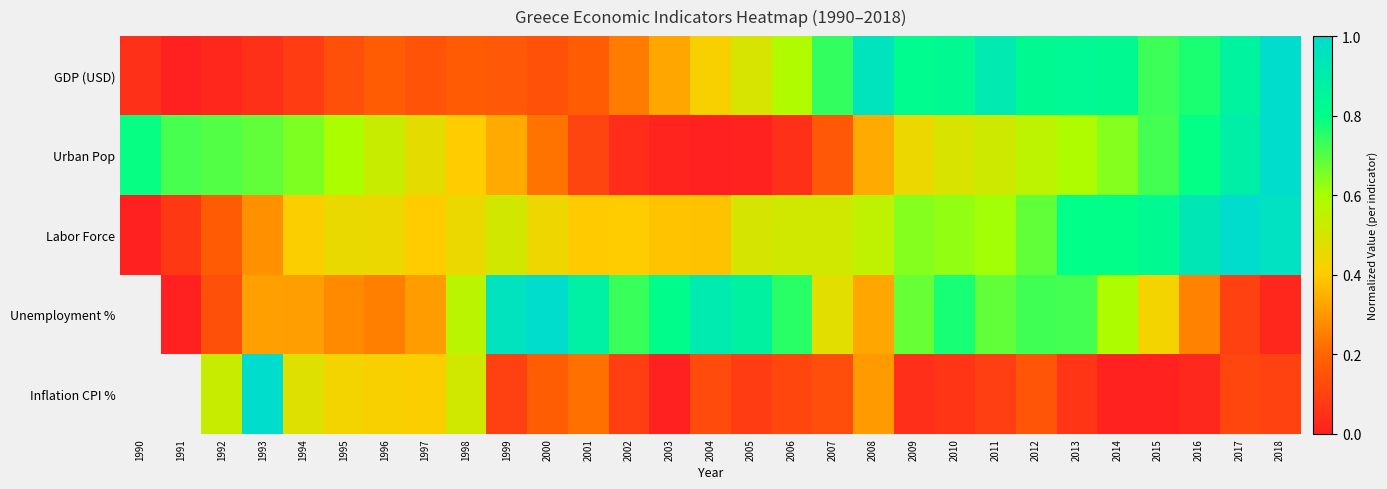

At how many categories does at least one series exceed 0?

29